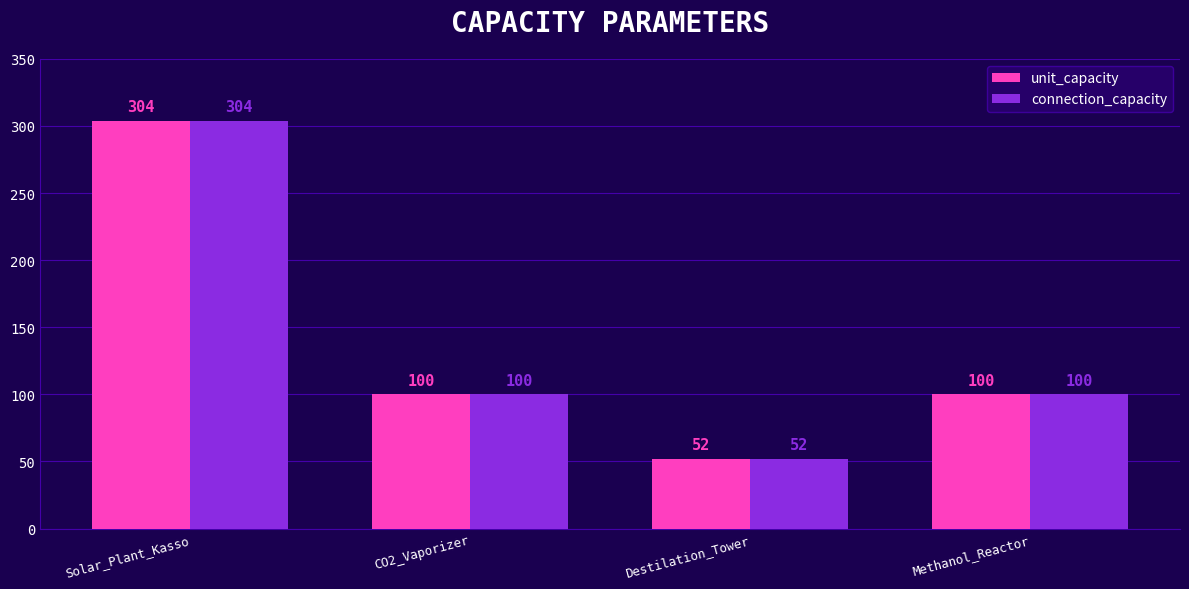

Which category has the lowest value across all series?

Destilation_Tower